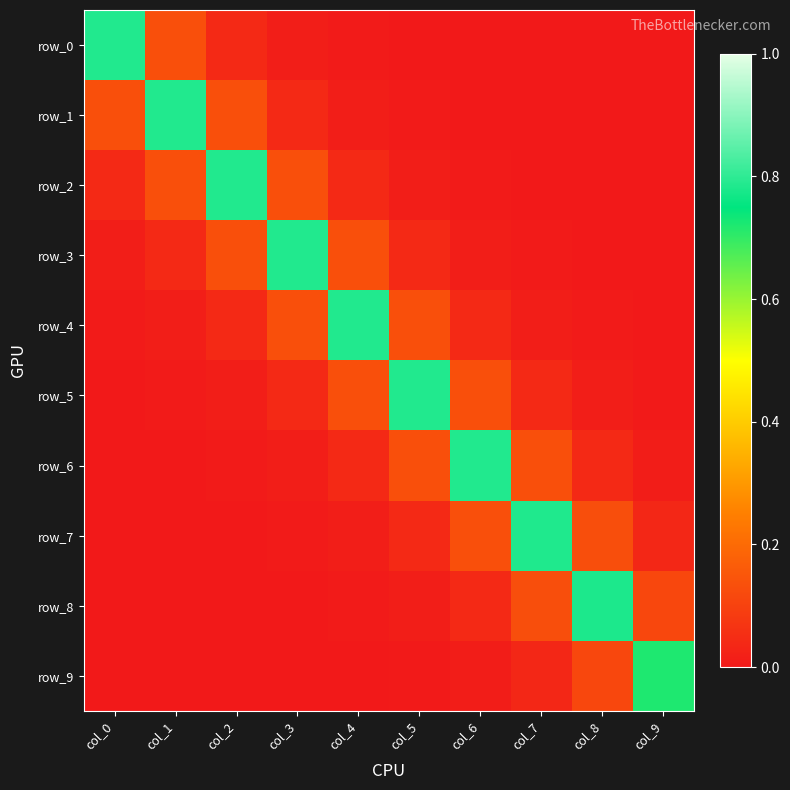

Rank the series by their maximum value, from highest to lowest.

row_0, row_1, row_2, row_3, row_4, row_5, row_6, row_7, row_8, row_9